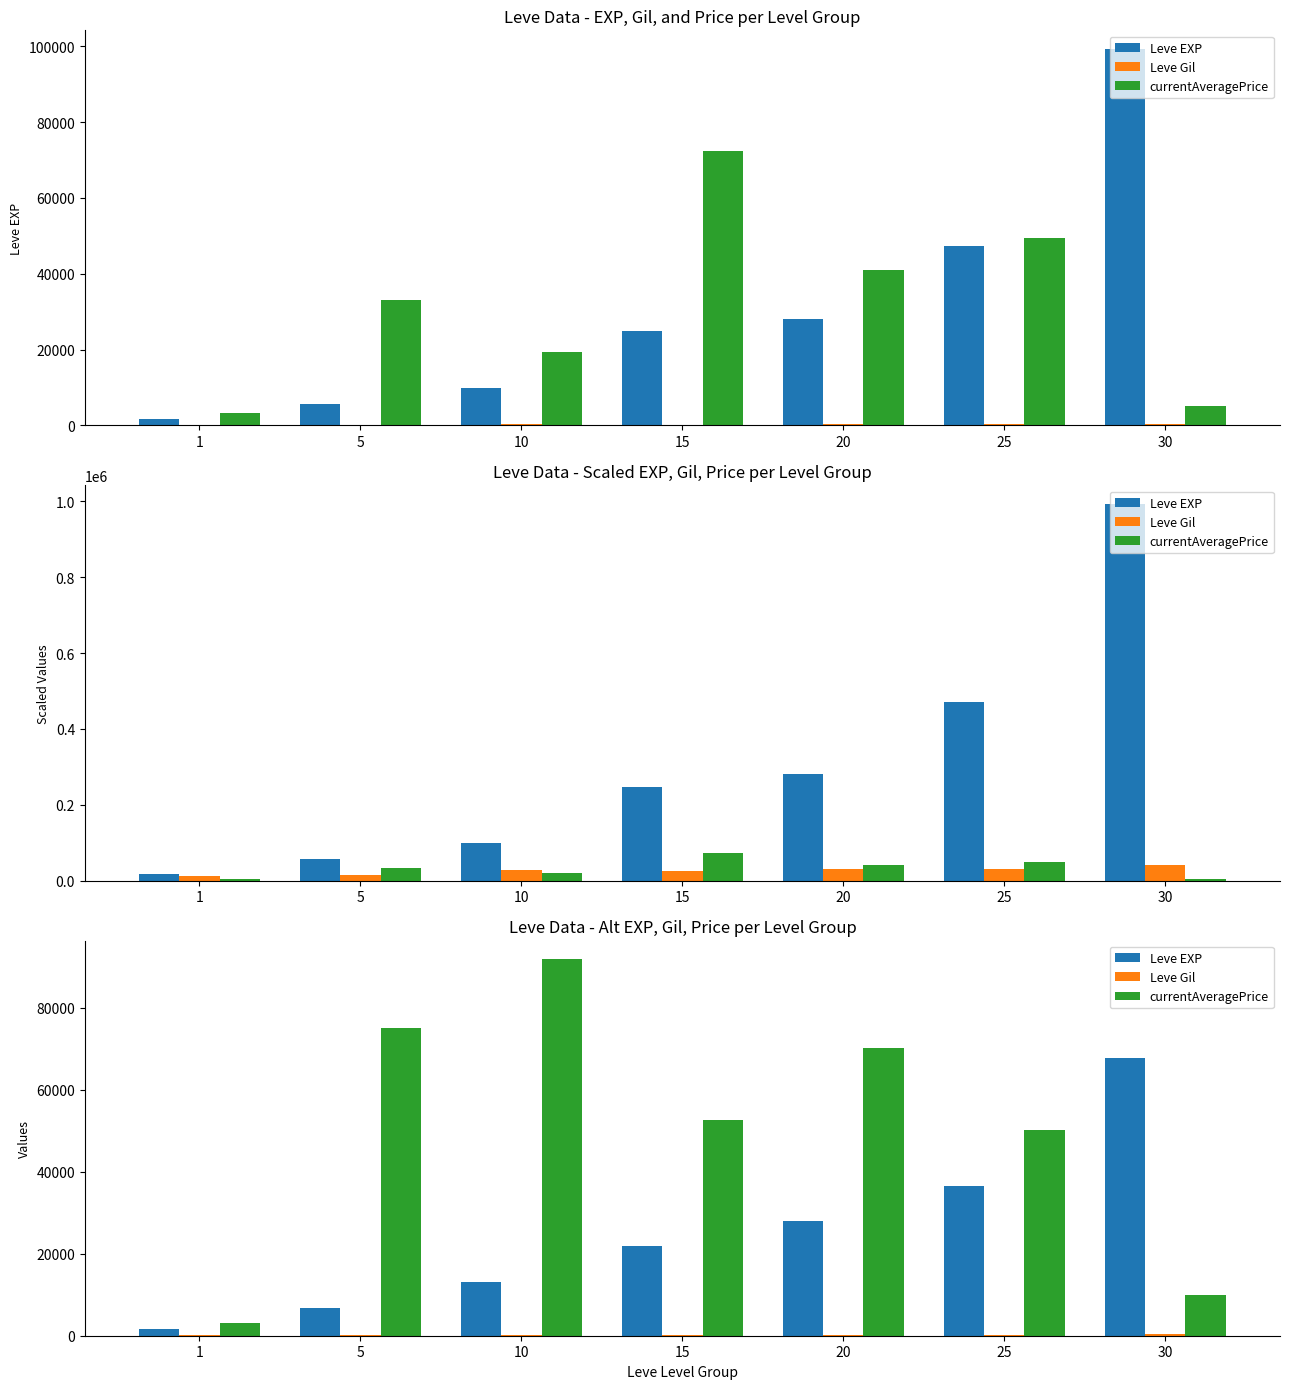

At which category is the sum across all series the highest?

10